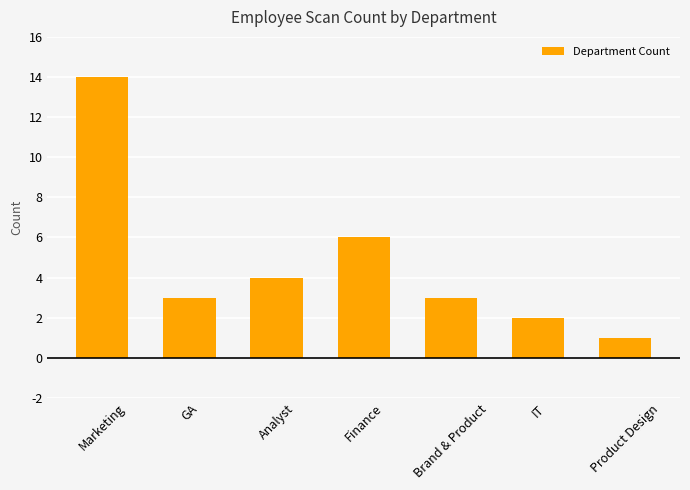

Where does the data first go above 3?

Marketing